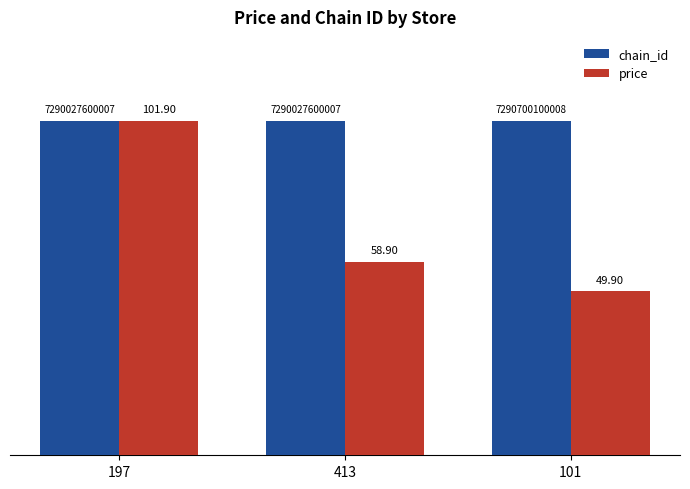

At 413, list the series in order from smallest to largest.

price, chain_id